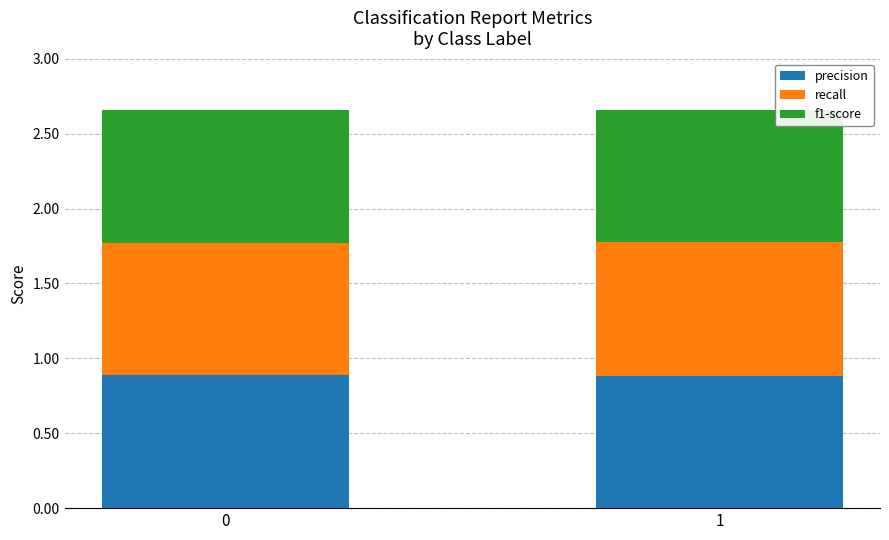

Reading left to right, transcribe the values for precision.

0.9	0.9